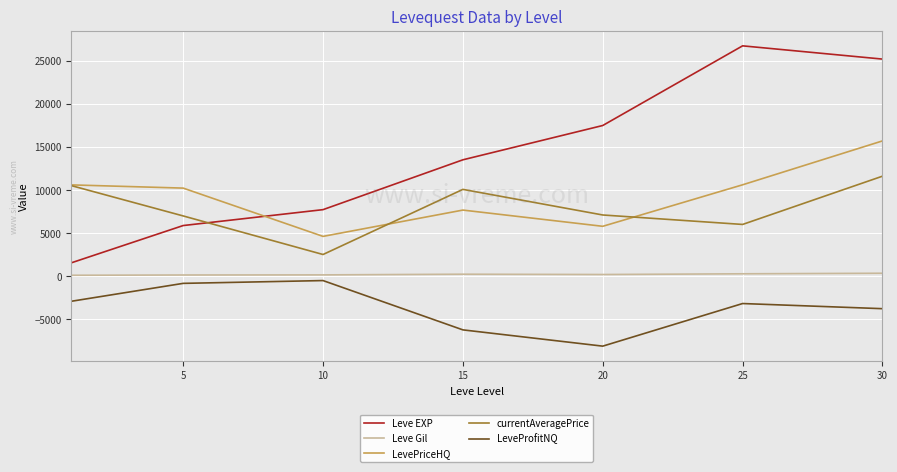

In LevePriceHQ, how many points are higher than both neighbors (excluding endpoints)?

1